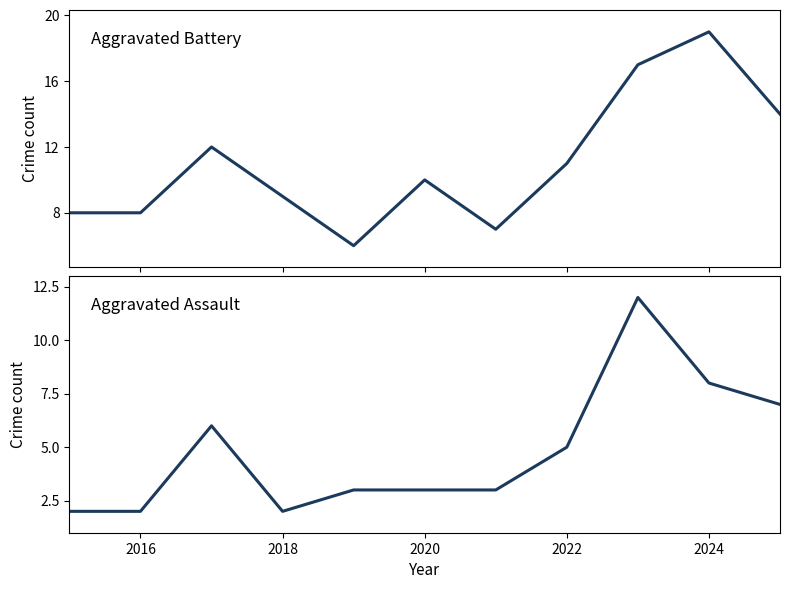

Is the value of Aggravated Assault at 8 greater than the value of Aggravated Battery at 2016?

Yes